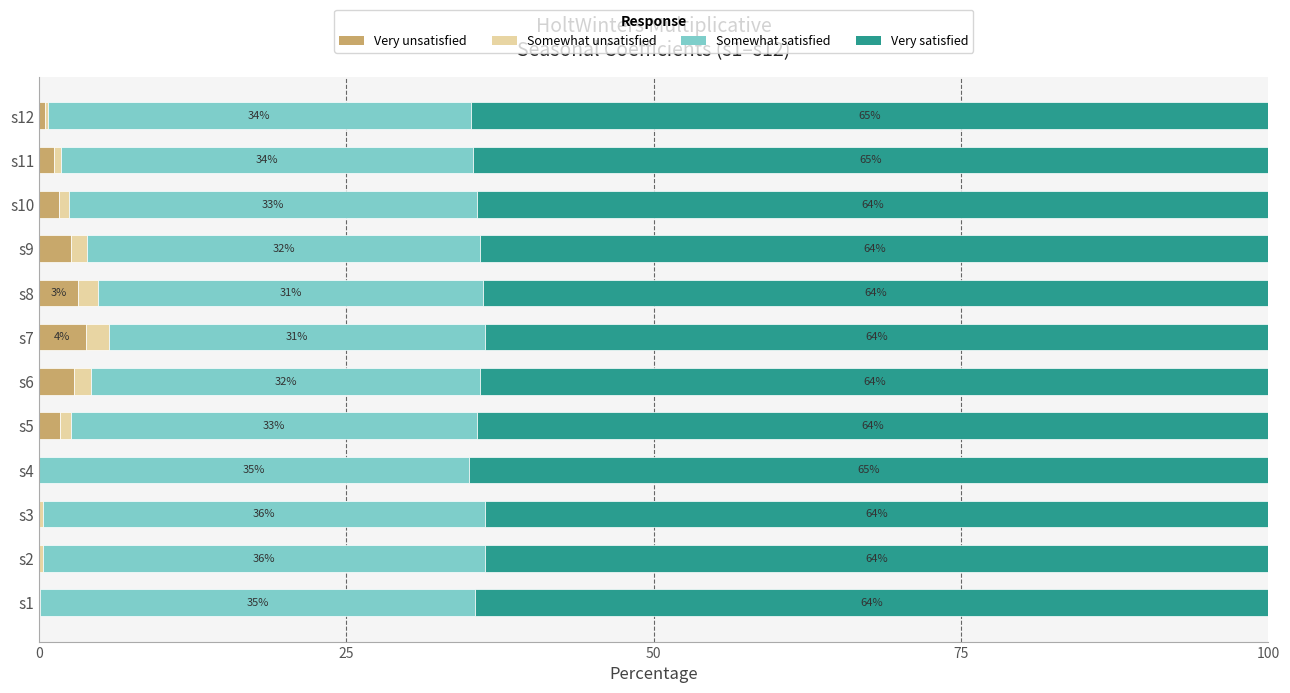

At which label does Very unsatisfied reach its peak?

s7